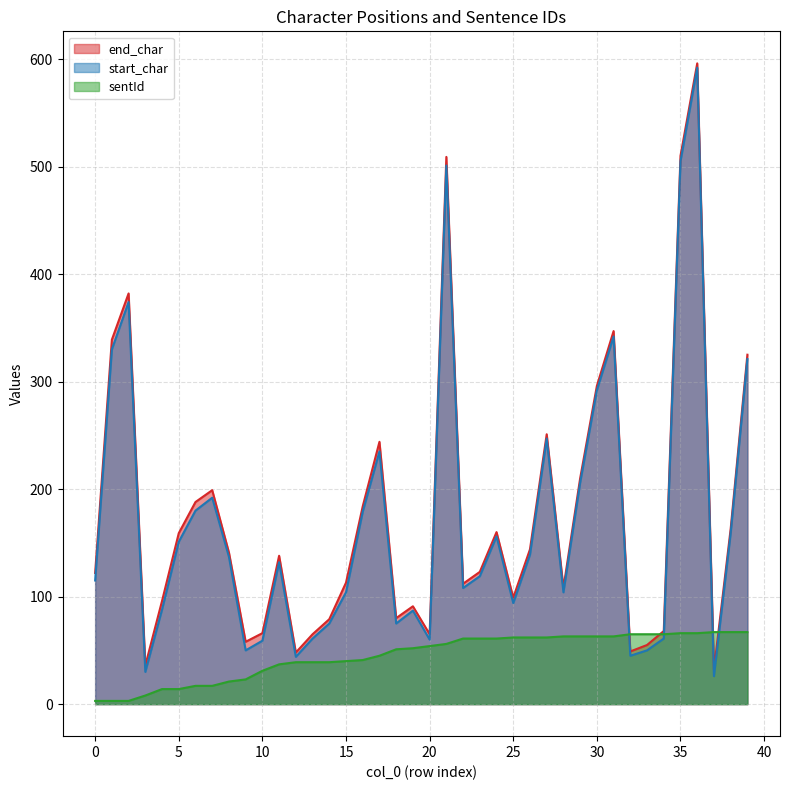

How many interior local peaks does the start_char series have?

10